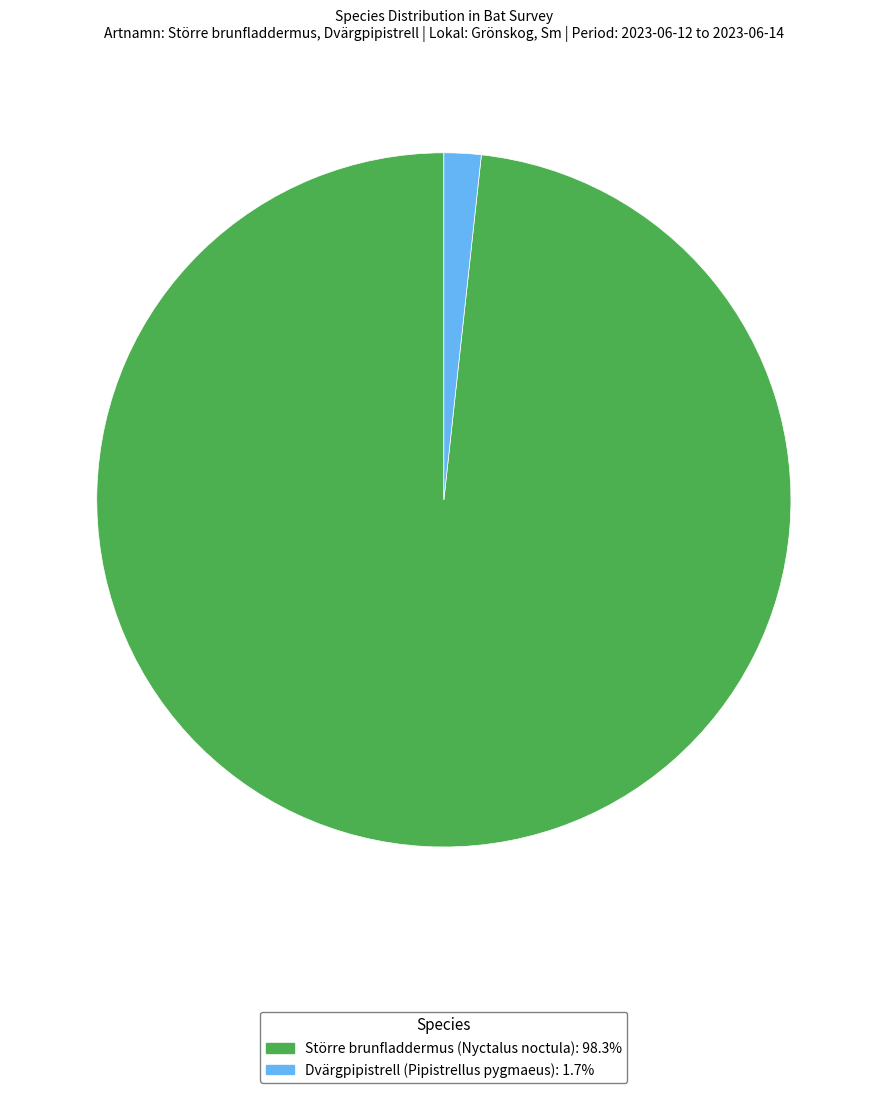

What is the ratio of the value at Större brunfladdermus (Nyctalus noctula): 98.3% to the value at Dvärgpipistrell (Pipistrellus pygmaeus): 1.7%?

57.0